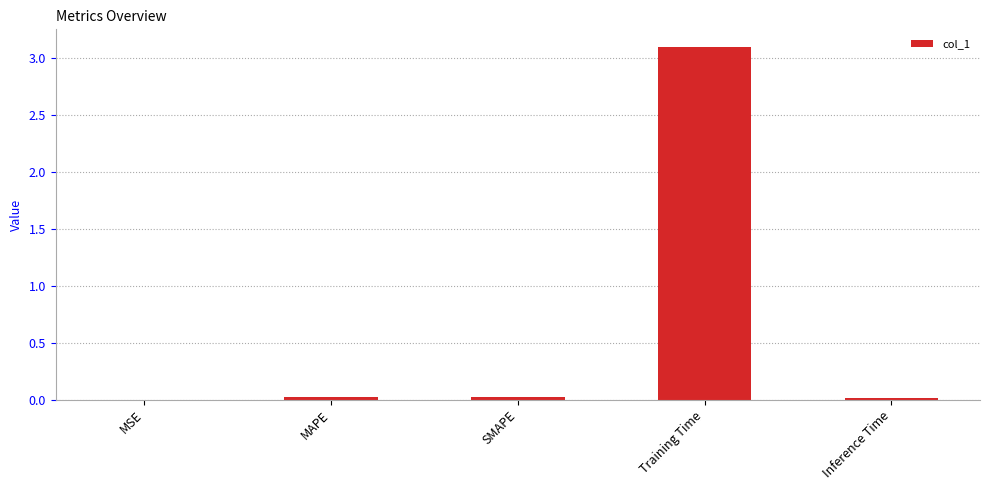

Is it true that the value at MSE is 0.0?

True